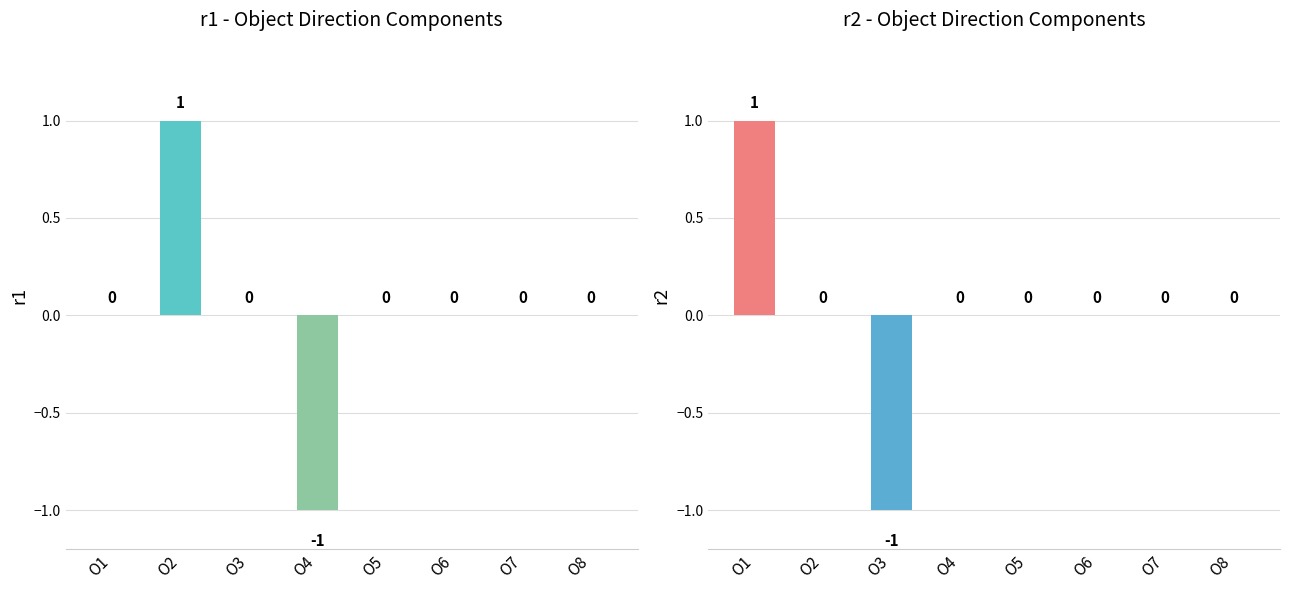

Which has a higher value, O2 or O3?

O2